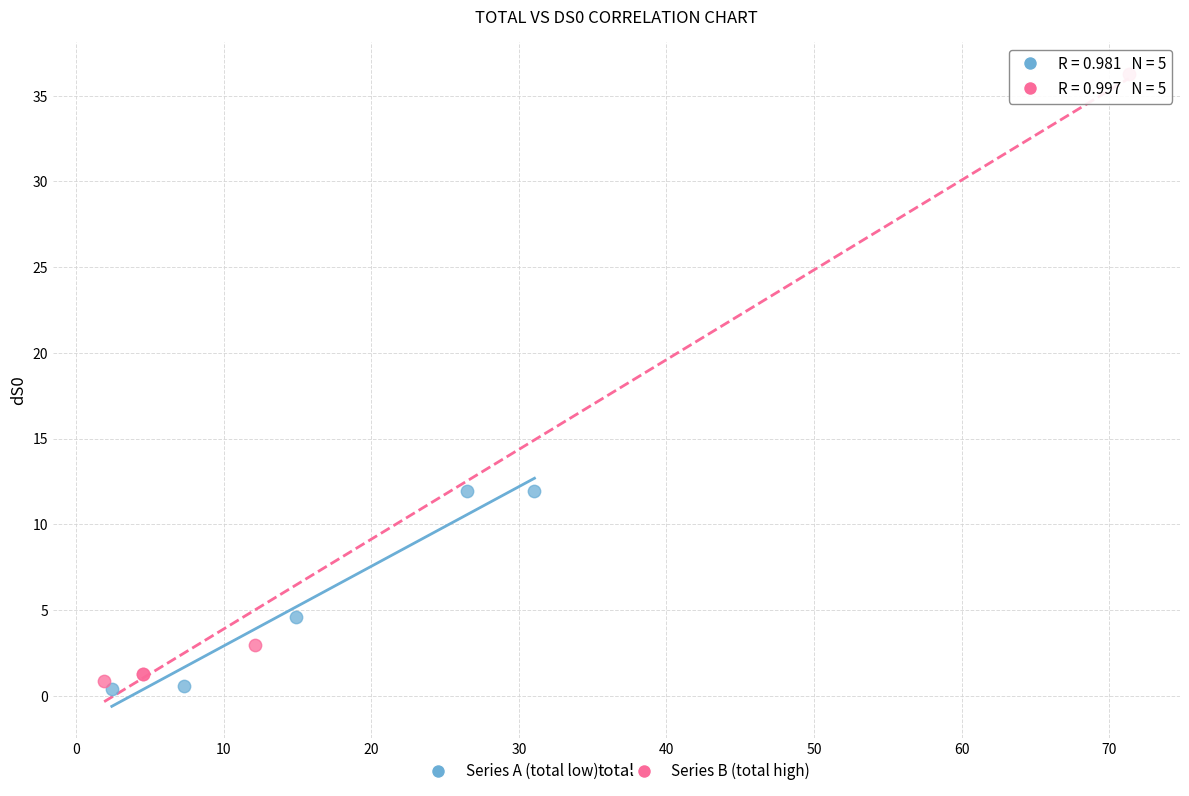

Which series contains the lowest Y value?

Series A (total low)